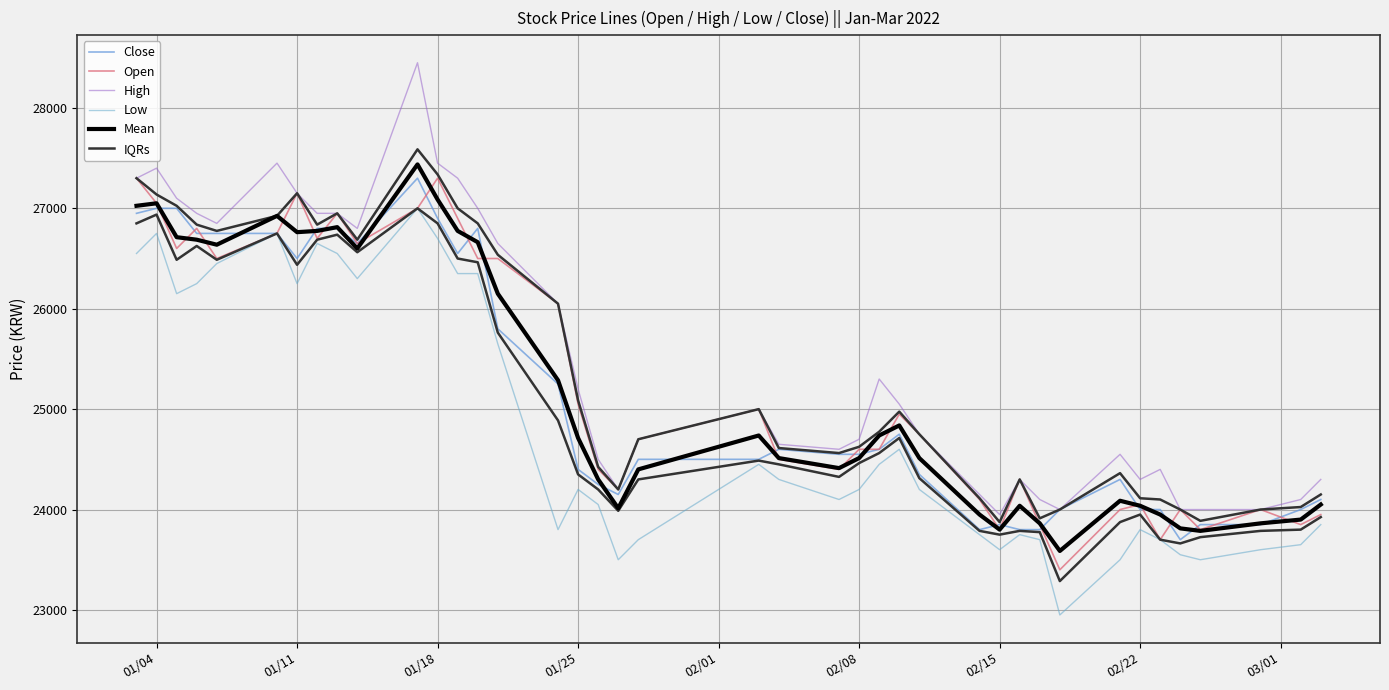

What are all the series names shown in the legend?

Close, Open, High, Low, Mean, IQRs